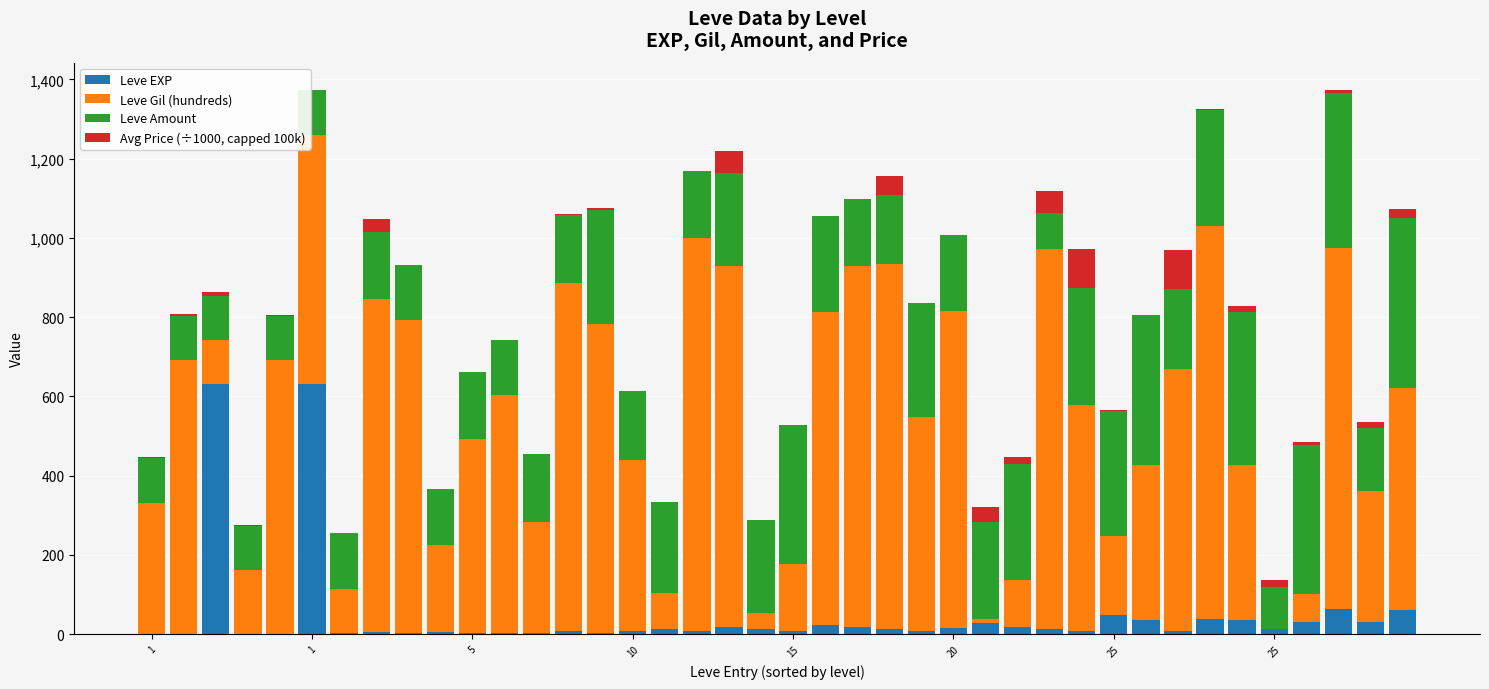

What is the highest value of the Leve EXP series?

630.0